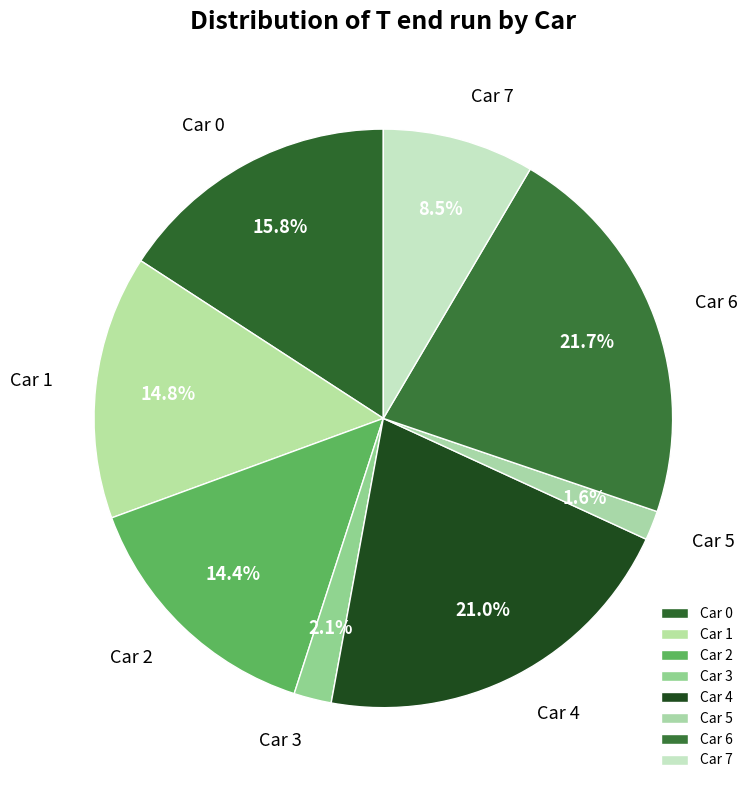

Does any single category account for the majority?

No